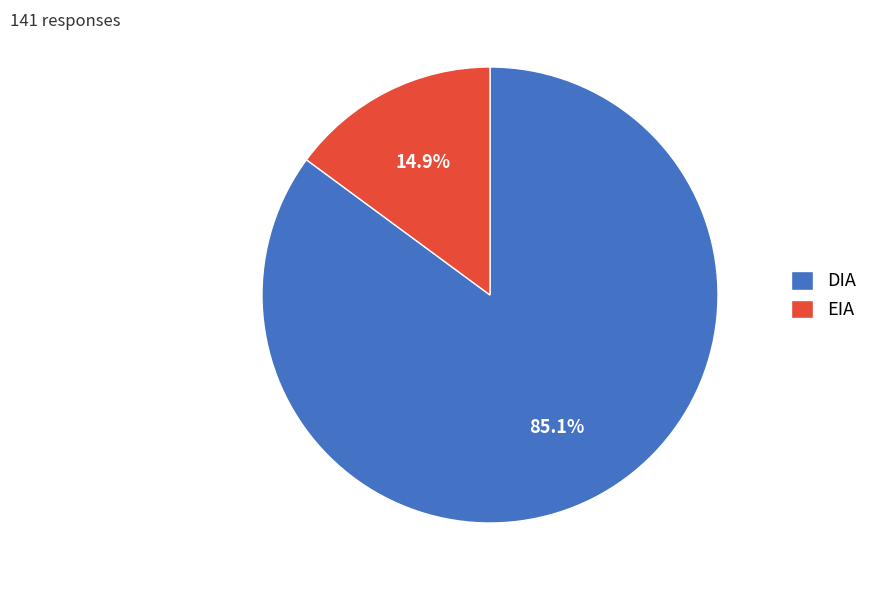

True or false: DIA accounts for 85% of the total.

True